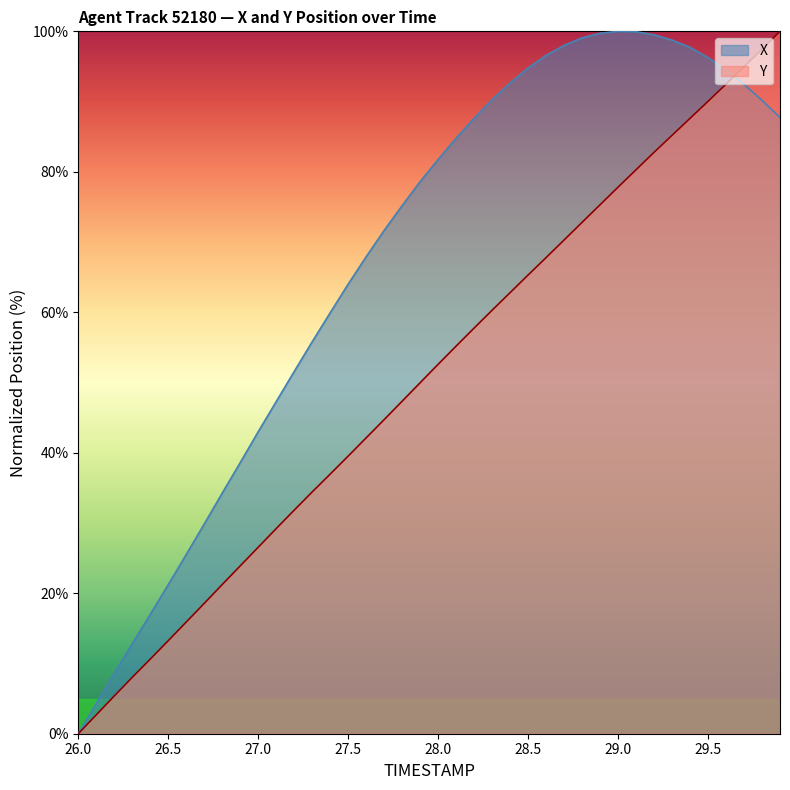

Is the value of Y at 27.6 greater than the value of X at 29.3?

No